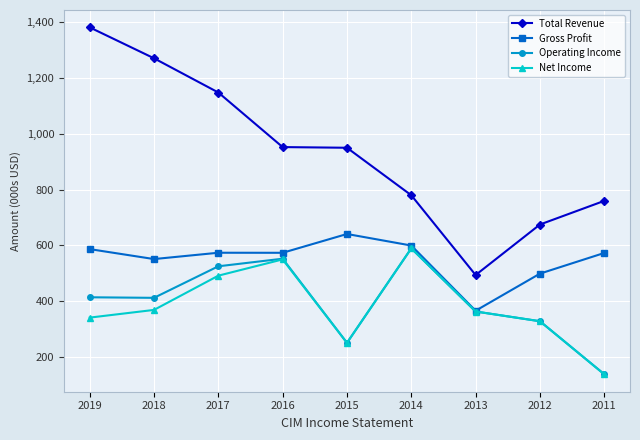

What are all the series names shown in the legend?

Total Revenue, Gross Profit, Operating Income, Net Income